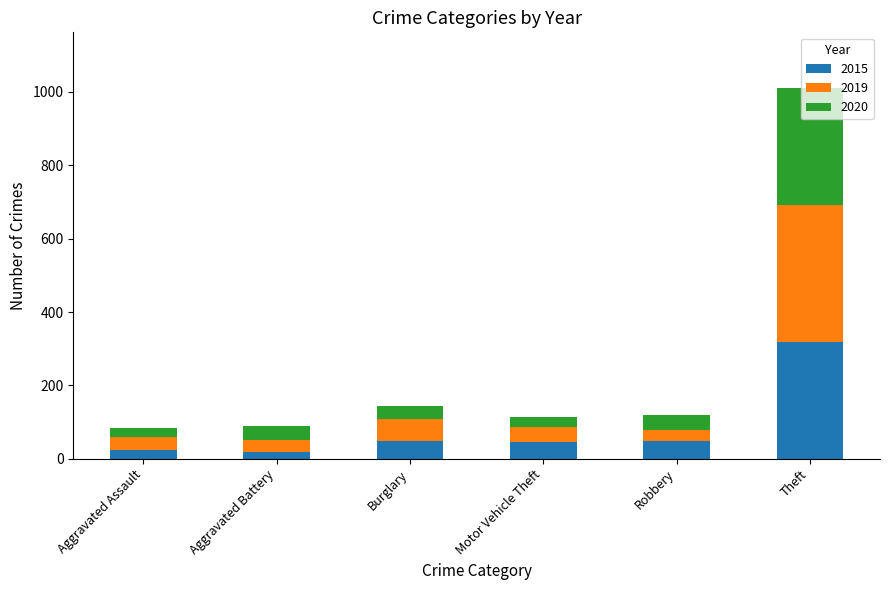

What is the total value across all series at Motor Vehicle Theft?

114